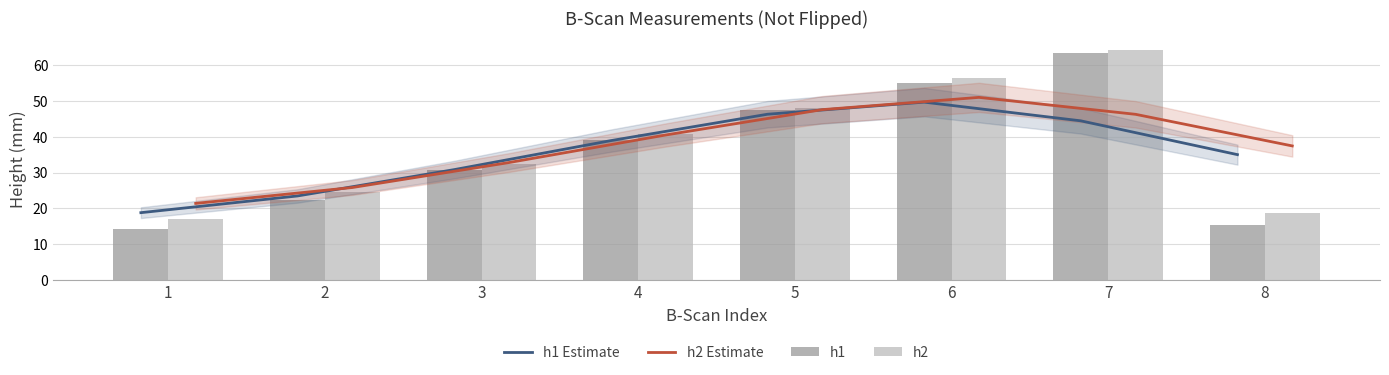

Reading right to left, transcribe all the data shown in this chart.

h1 Estimate: 35.0	44.5	49.7	46.3	38.9	30.8	23.5	18.8
h2 Estimate: 37.5	46.3	51.1	47.6	40.5	32.8	25.8	21.4
h1: 15.2	63.6	55.2	47.4	39.2	30.6	22.2	14.2
h2: 18.8	64.4	56.5	48.2	40.9	32.5	24.7	17.0